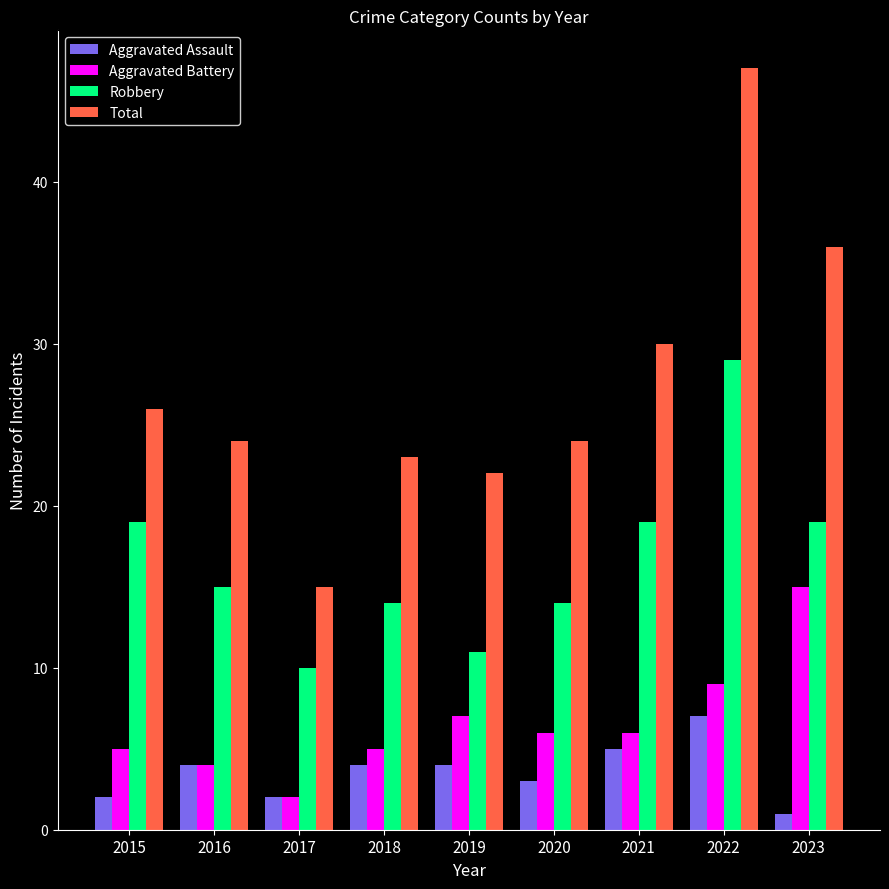

What is the total value across all series at 2015?

52